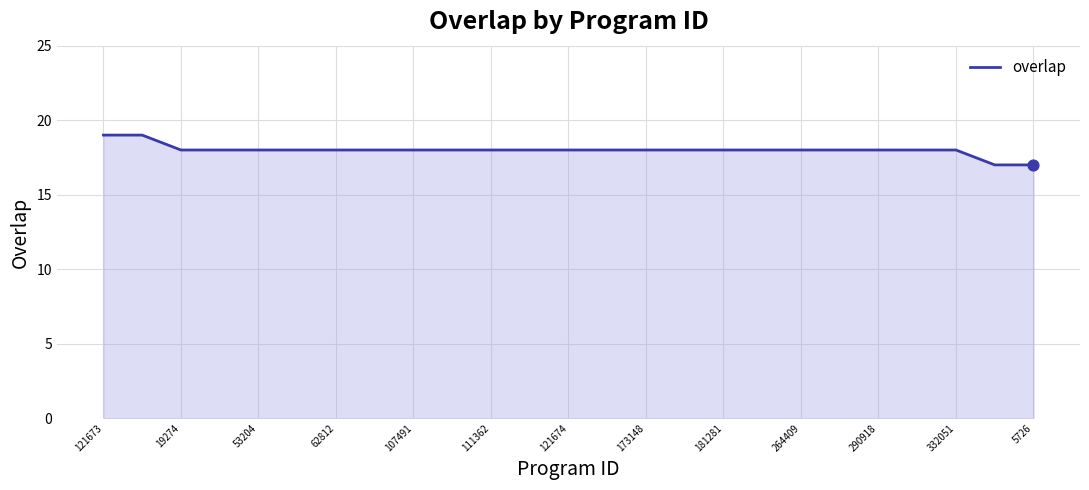

What is the greatest value displayed?

19